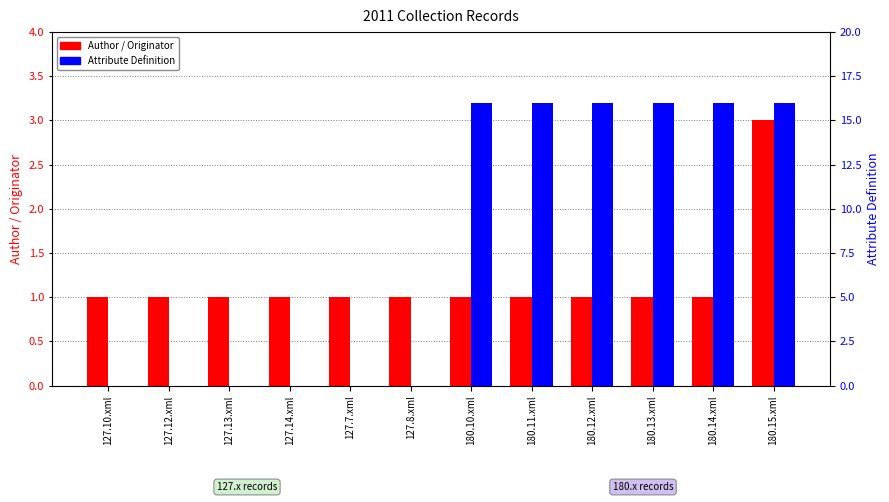

Between 127.12.xml and 127.14.xml, which is larger?

127.12.xml